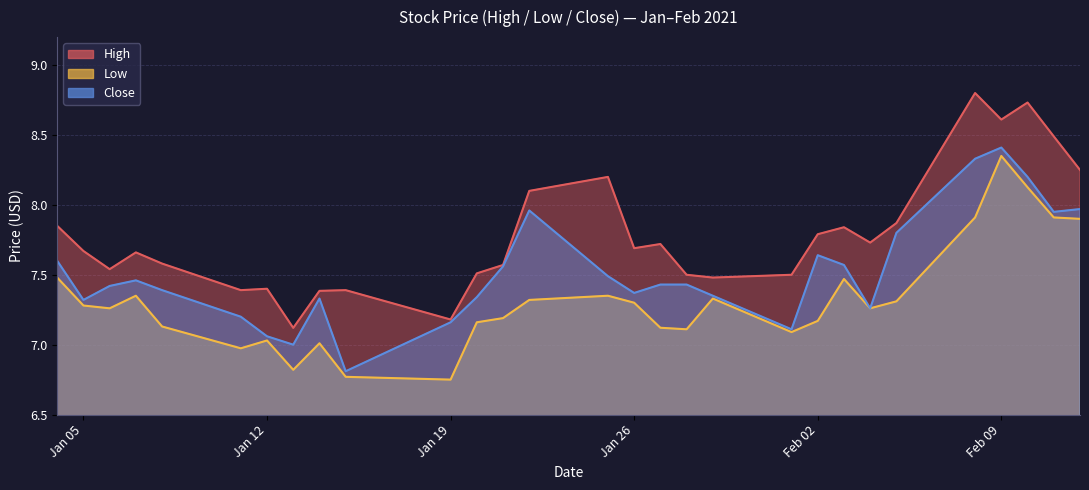

Rank the series by their average value, from lowest to highest.

Low, Close, High